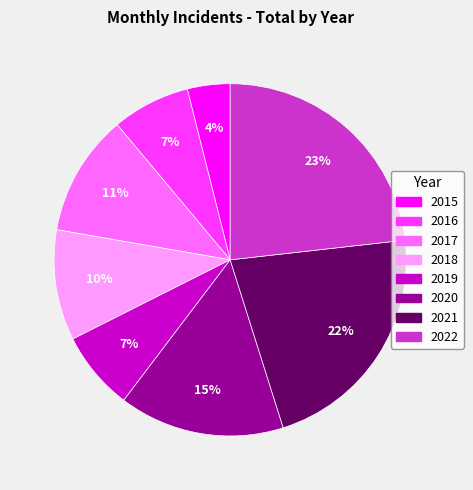

Is 2021 the majority of the pie?

No